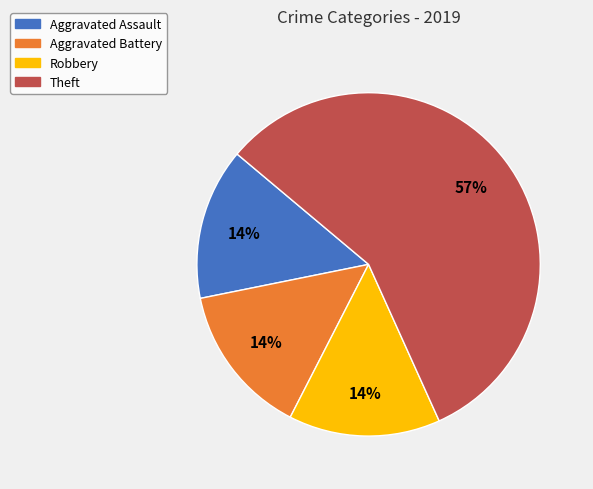

Which category accounts for the majority?

Theft